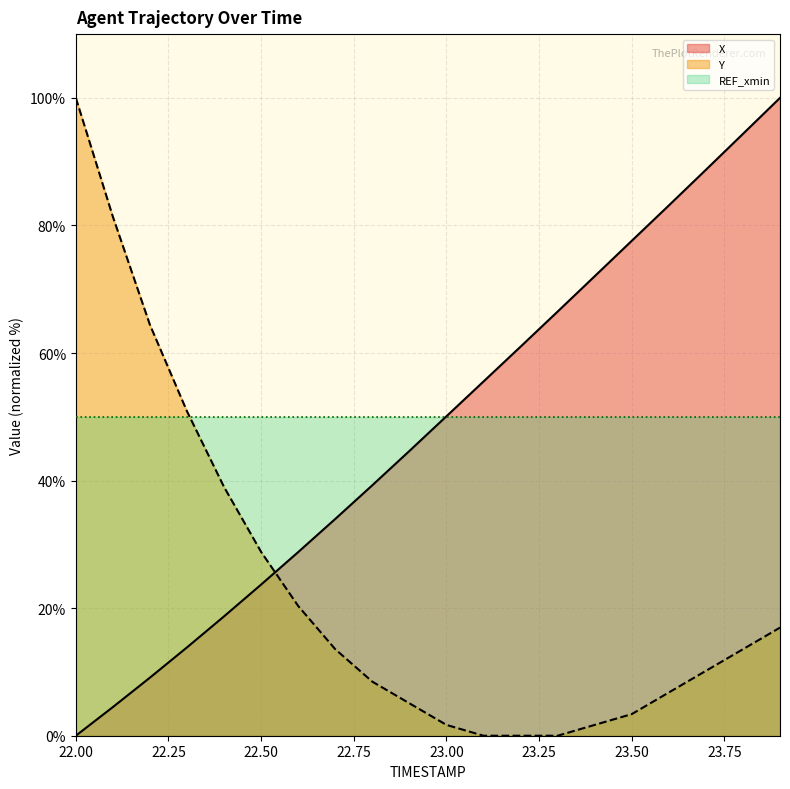

True or false: X and Y cross at least once.

True